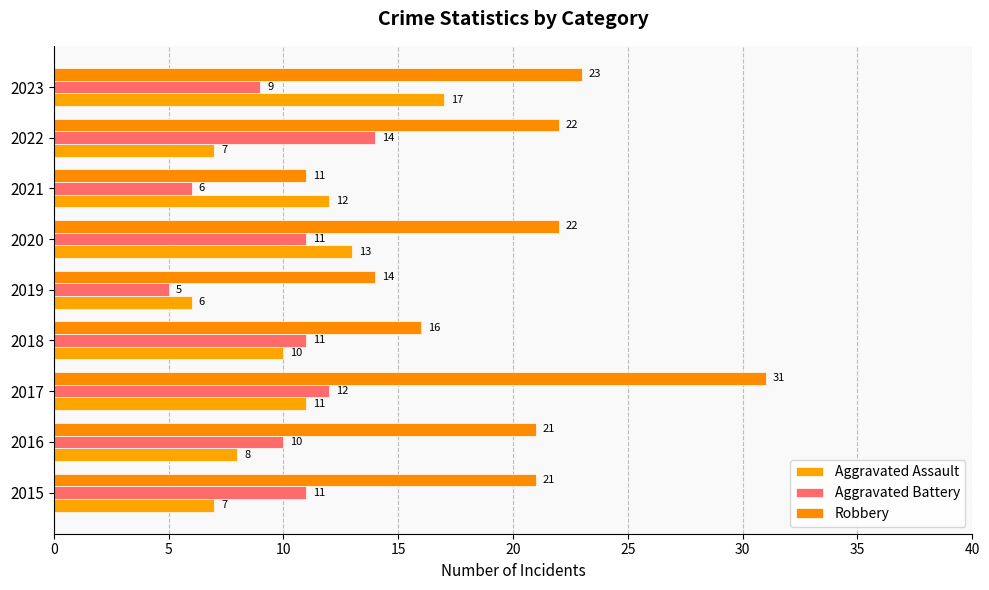

Count the Aggravated Battery values in the range 9 to 11.

5